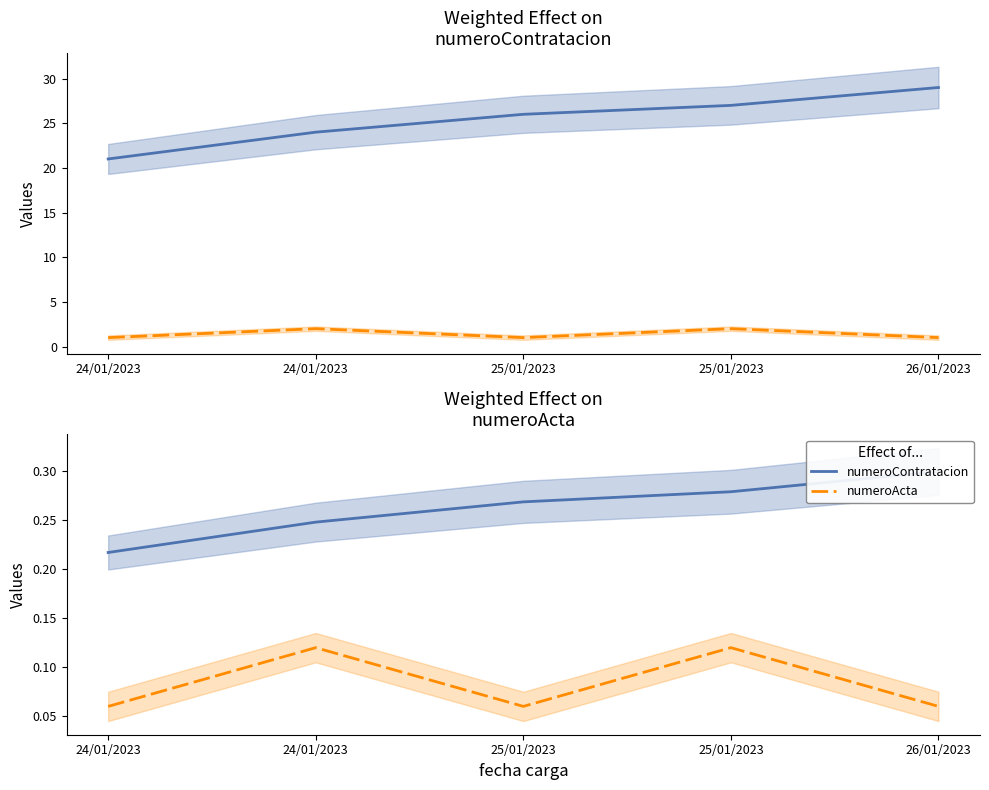

True or false: numeroContratacion and numeroActa intersect in this chart.

False